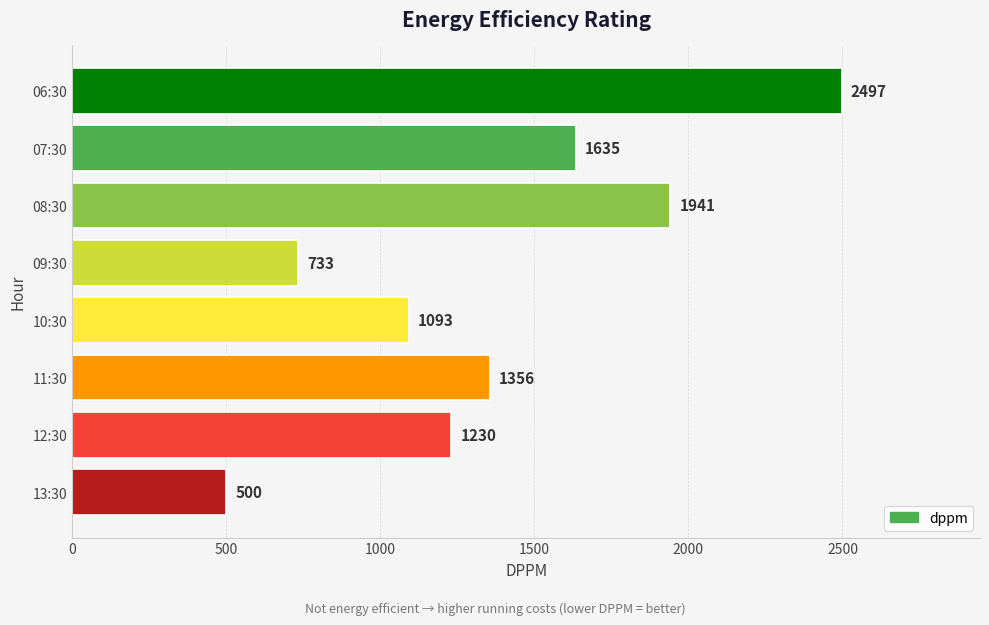

What position from the bottom is 08:30?

6